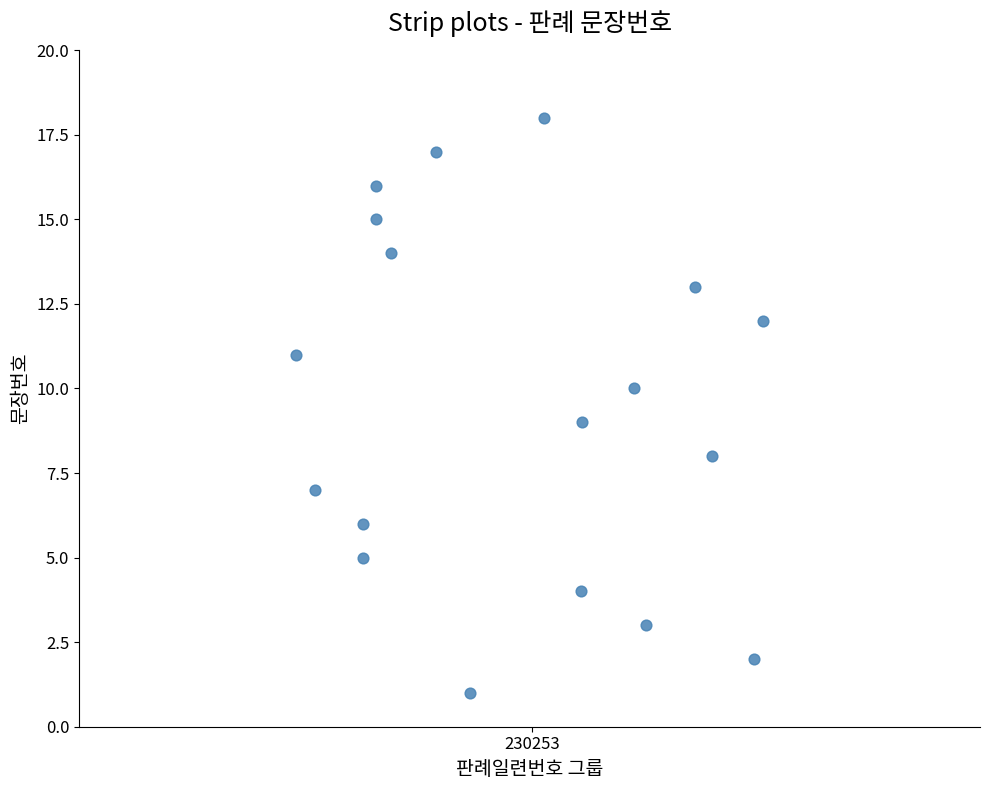

What is the range of Y values (max minus min)?

17